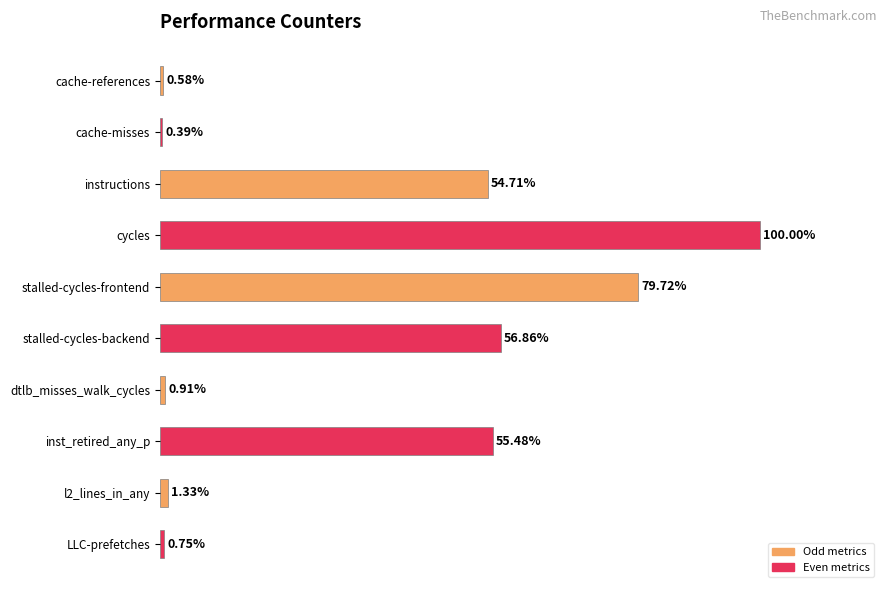

Rank the categories by value from lowest to highest.

cache-misses, cache-references, LLC-prefetches, dtlb_misses_walk_cycles, l2_lines_in_any, instructions, inst_retired_any_p, stalled-cycles-backend, stalled-cycles-frontend, cycles